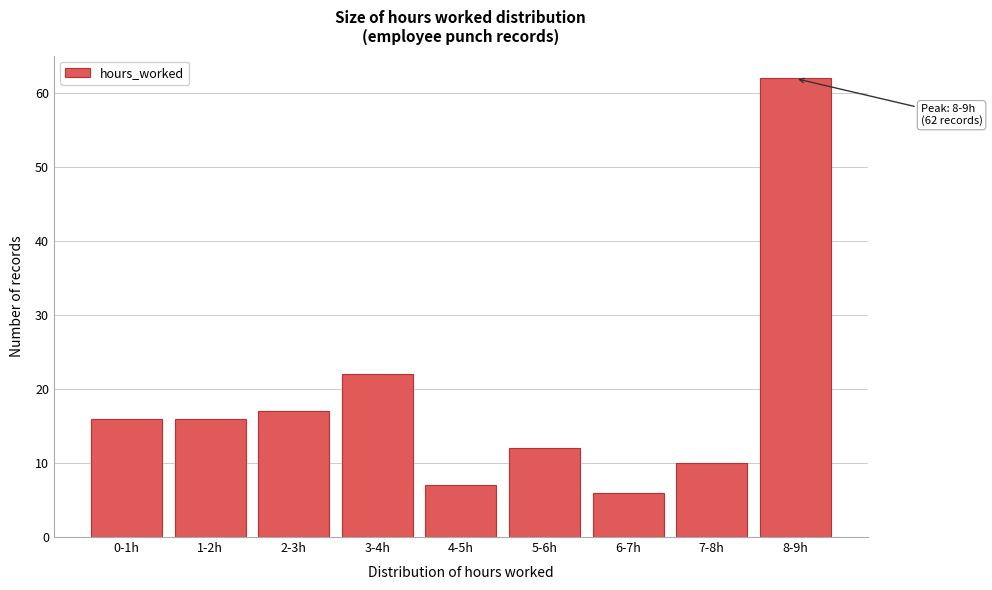

Reading right to left, list all the values displayed in this chart.

62	10	6	12	7	22	17	16	16